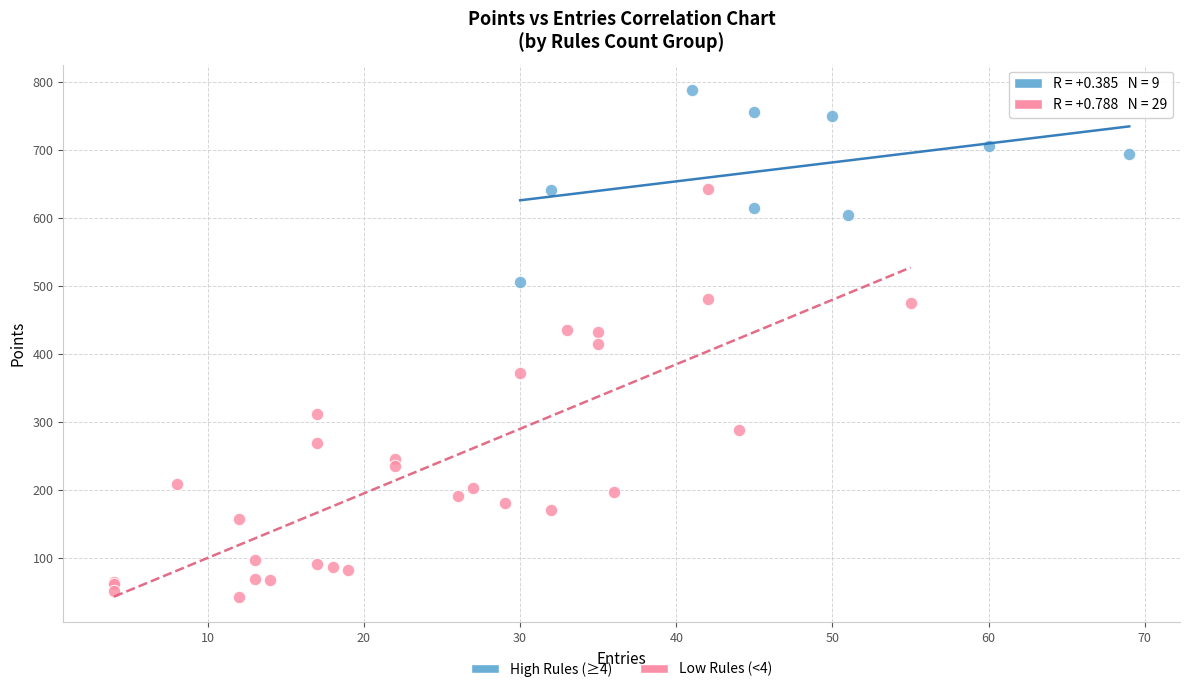

Which series has the widest spread of Y values?

Low Rules (<4)